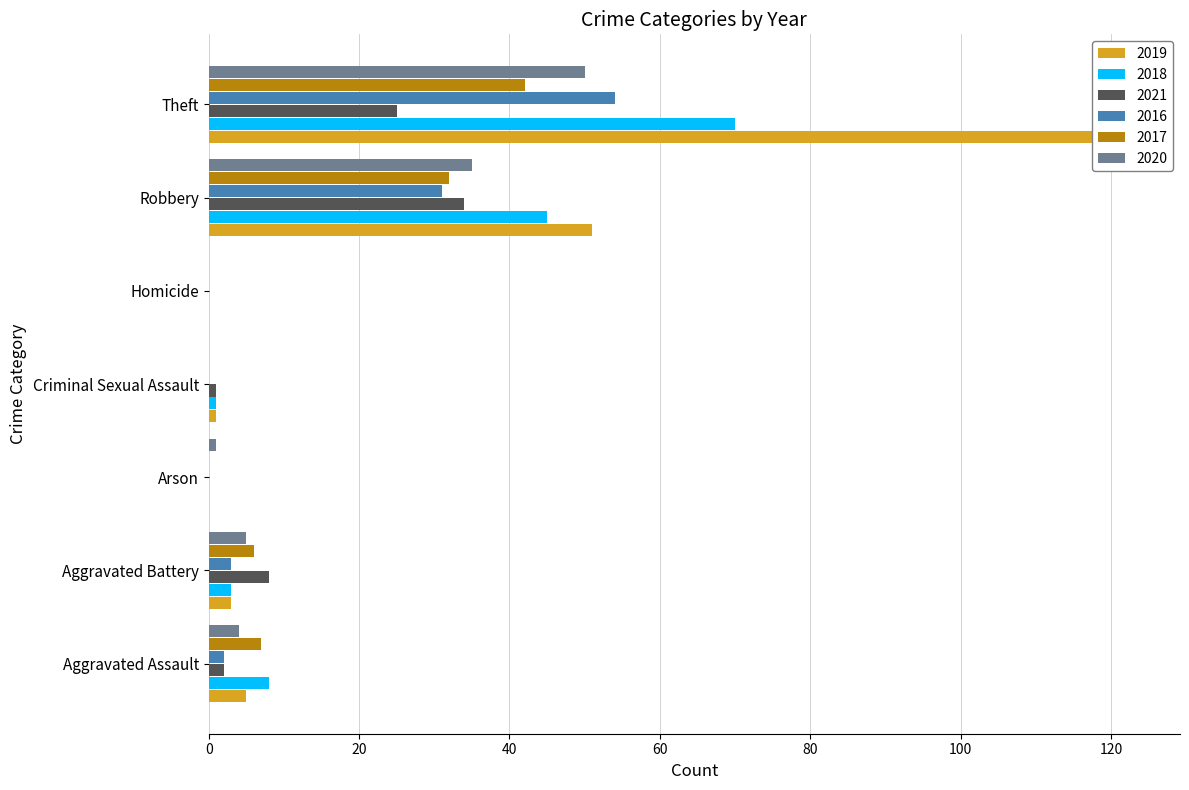

Rank the categories by 2017 value from lowest to highest.

Arson, Criminal Sexual Assault, Homicide, Aggravated Battery, Aggravated Assault, Robbery, Theft